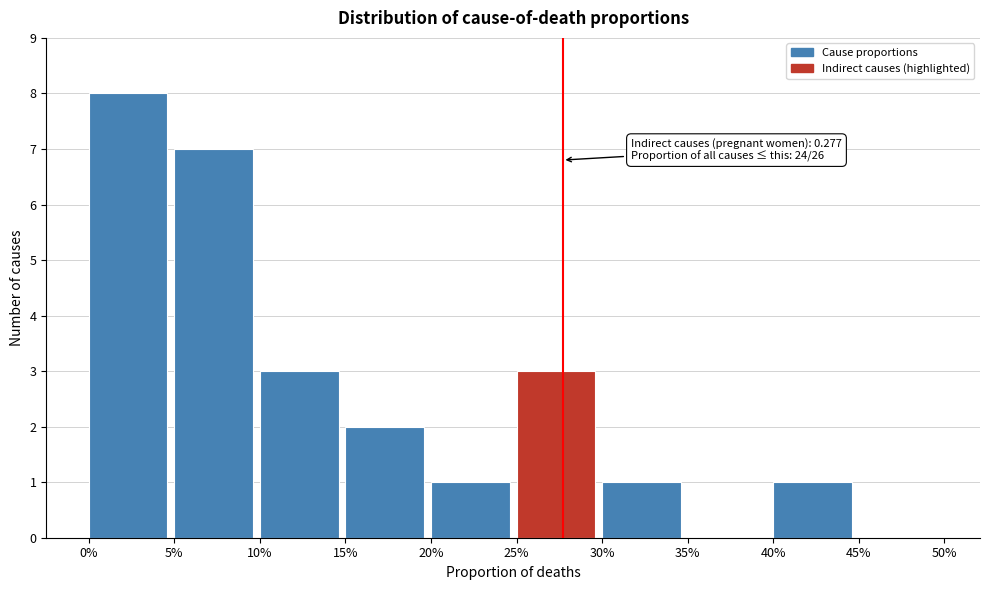

Reading left to right, extract all data points from this chart.

0%=8	5%=7	10%=3	15%=2	20%=1	25%=3	30%=1	35%=0	40%=1	45%=0